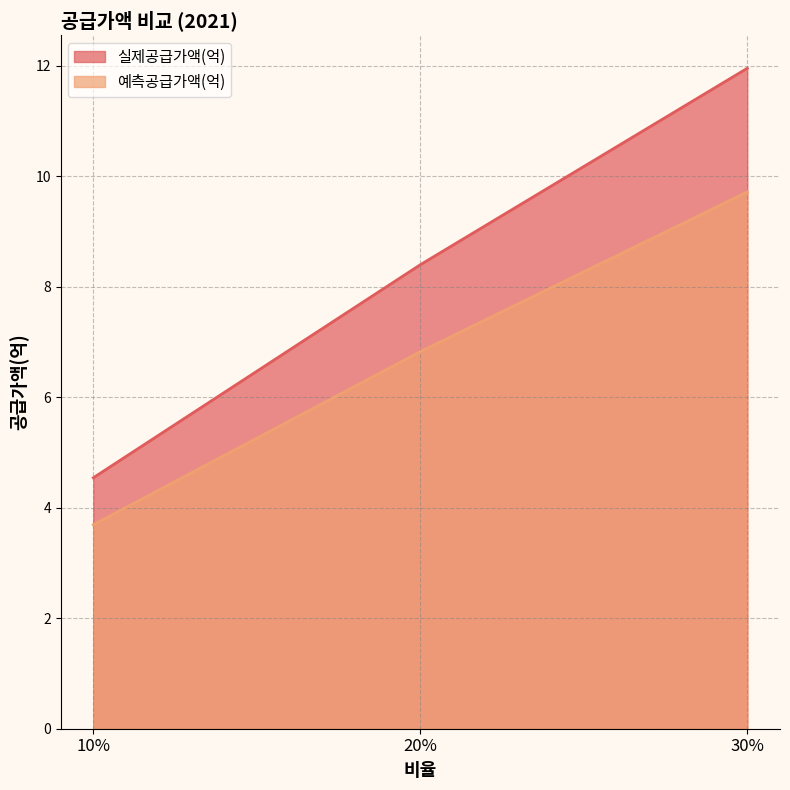

Between 10% and 30%, which series saw the biggest shift?

실제공급가액(억)